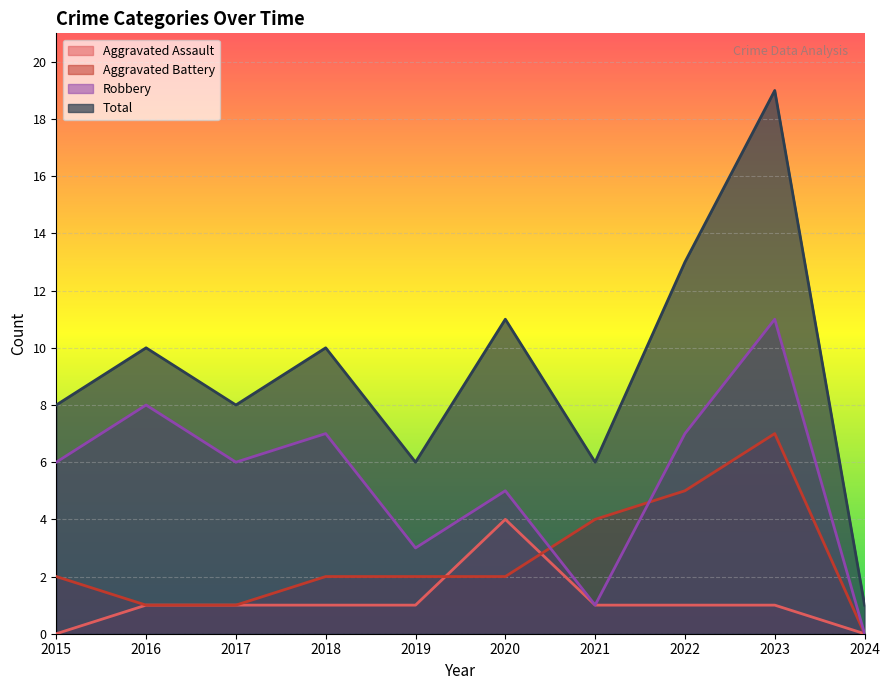

Reading left to right, extract all data points from this chart.

Aggravated Assault: 2015=0	2016=1	2017=1	2018=1	2019=1	2020=4	2021=1	2022=1	2023=1	2024=0
Aggravated Battery: 2015=2	2016=1	2017=1	2018=2	2019=2	2020=2	2021=4	2022=5	2023=7	2024=0
Robbery: 2015=6	2016=8	2017=6	2018=7	2019=3	2020=5	2021=1	2022=7	2023=11	2024=0
Total: 2015=8	2016=10	2017=8	2018=10	2019=6	2020=11	2021=6	2022=13	2023=19	2024=1